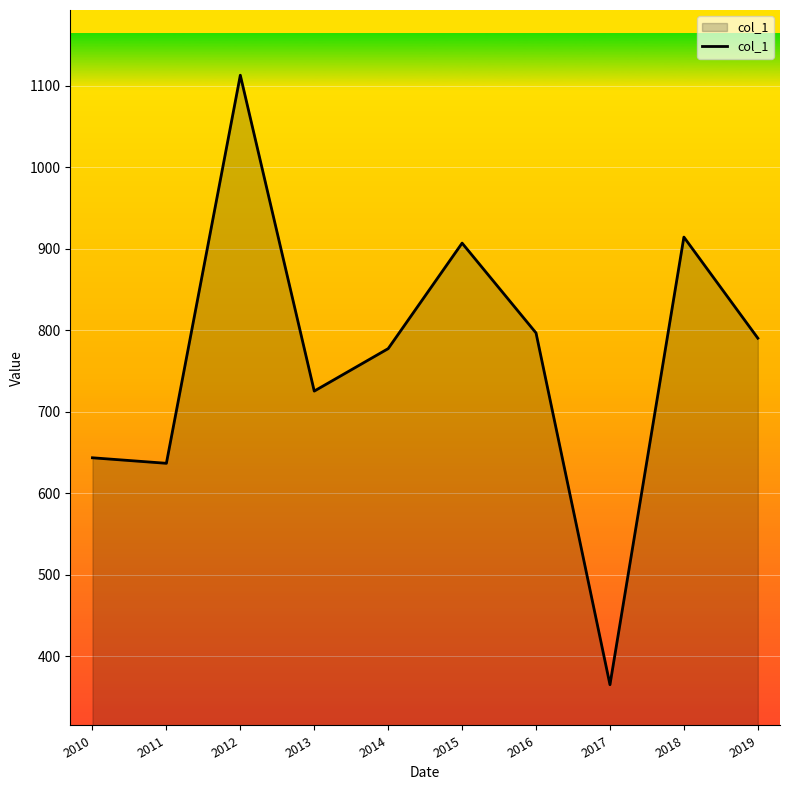

At which label is the value closest to 739?

2013